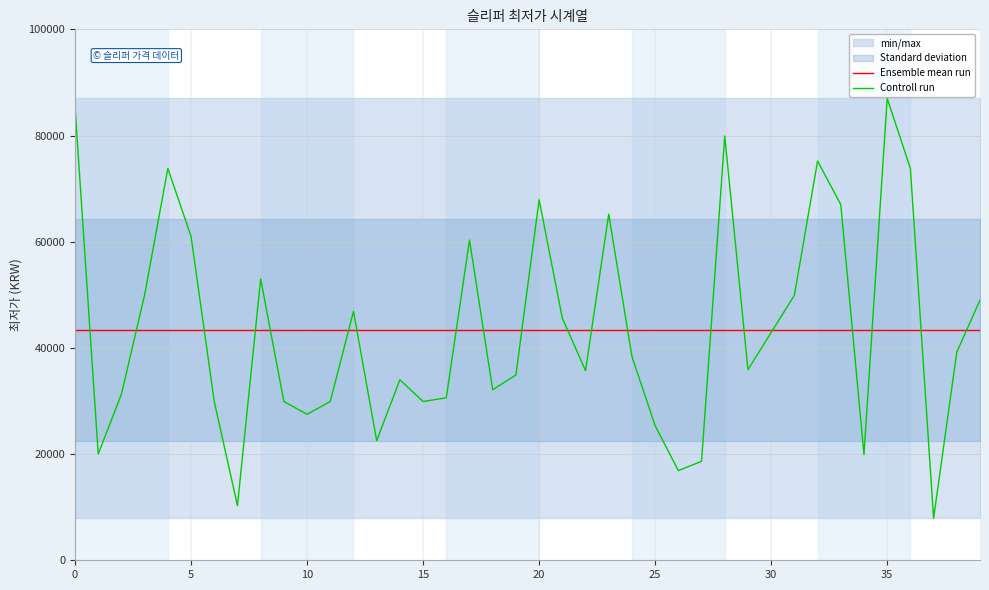

The value of Controll run at 0 is 38532.9. True or false?

False